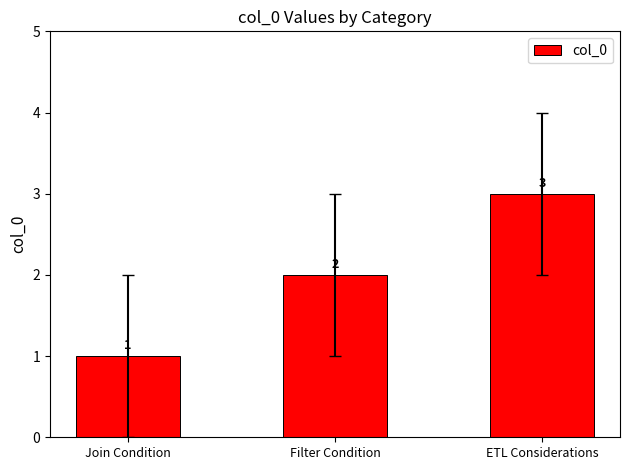

The chart shows a value of 3 at ETL Considerations. True or false?

True